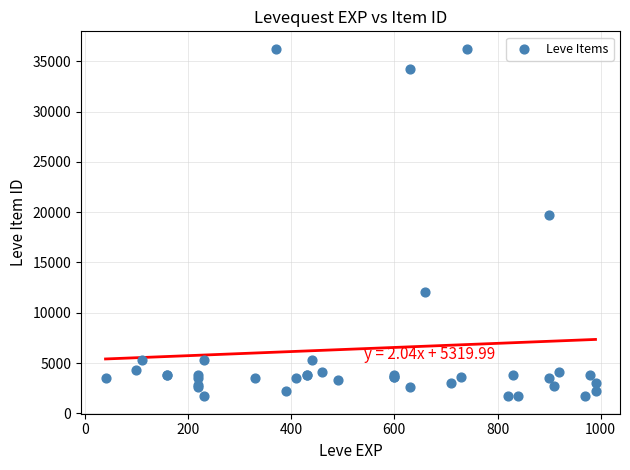

What Y value in the scatter plot is closest to 18967?

19744